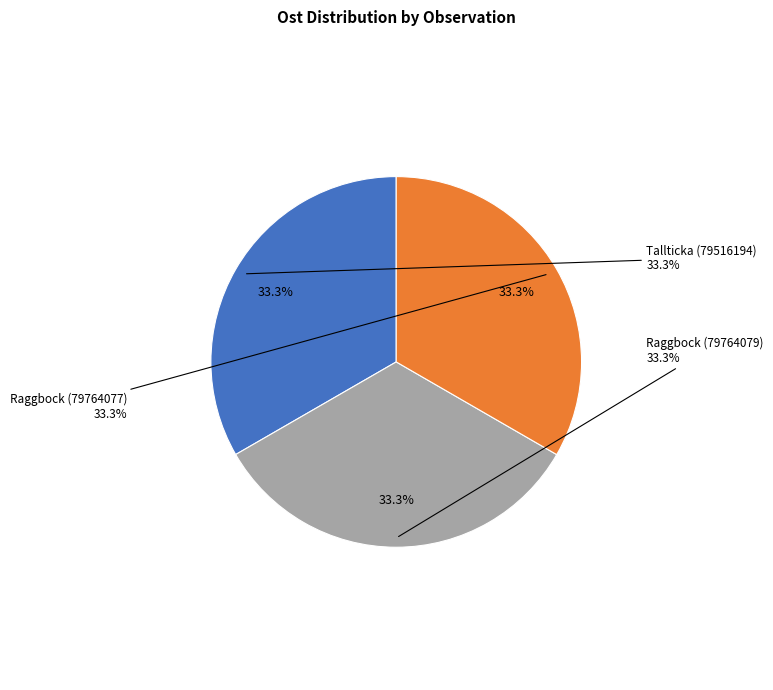

The Raggbock (79764077) slice represents 45% of the pie. True or false?

False